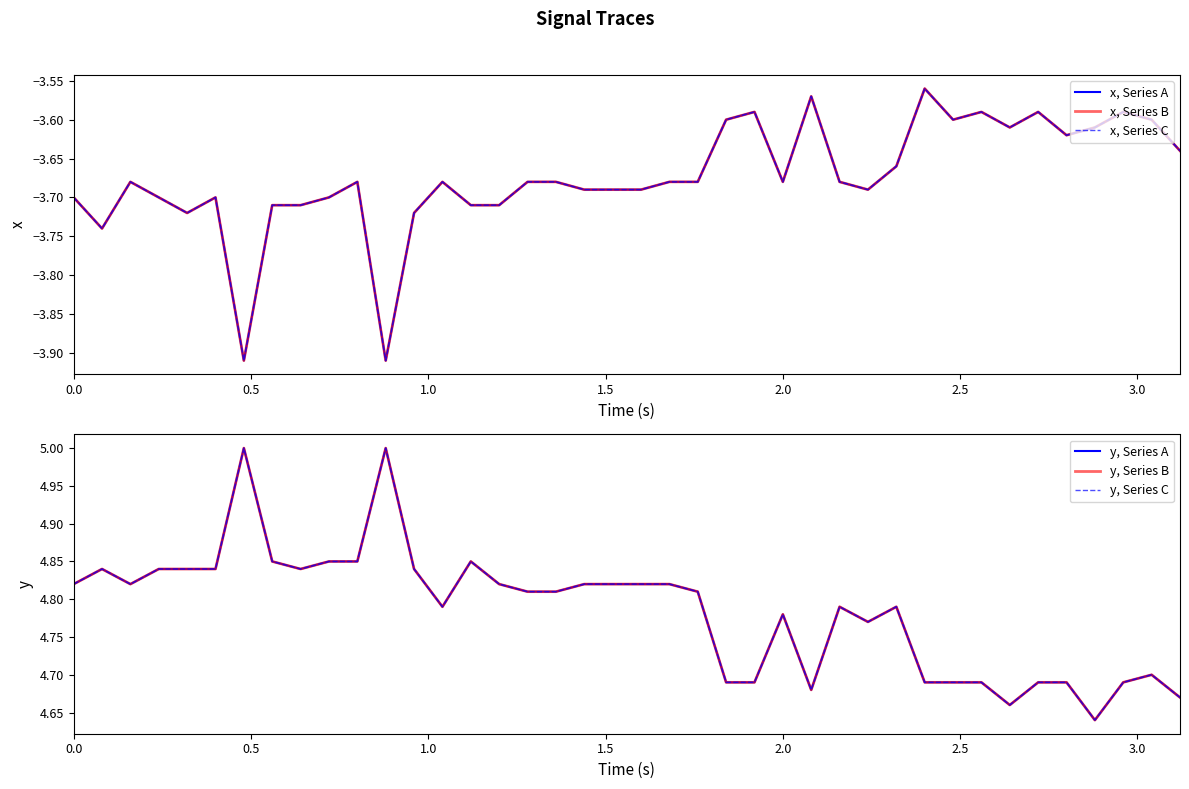

What are all the series names shown in the legend?

x, Series A, x, Series B, x, Series C, y, Series A, y, Series B, y, Series C